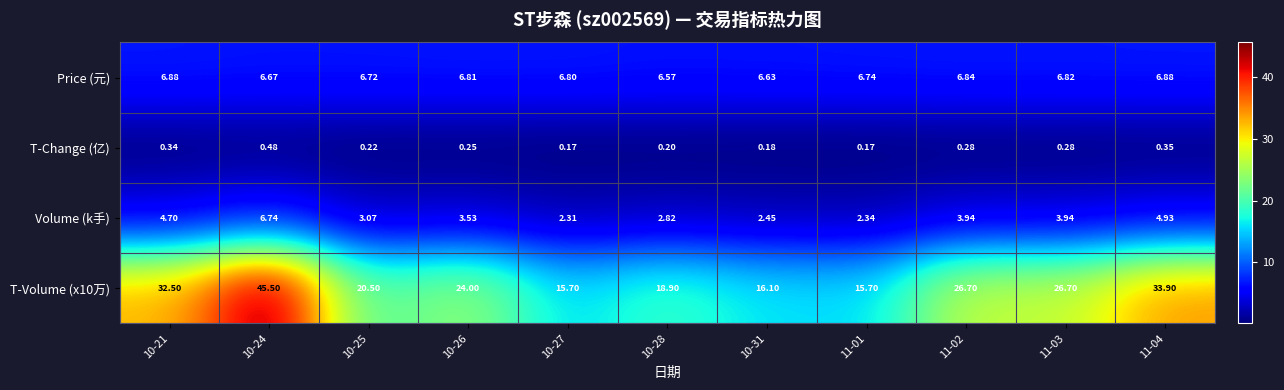

Which series changed the most between 10-31 and 11-04?

T-Volume (x10万)